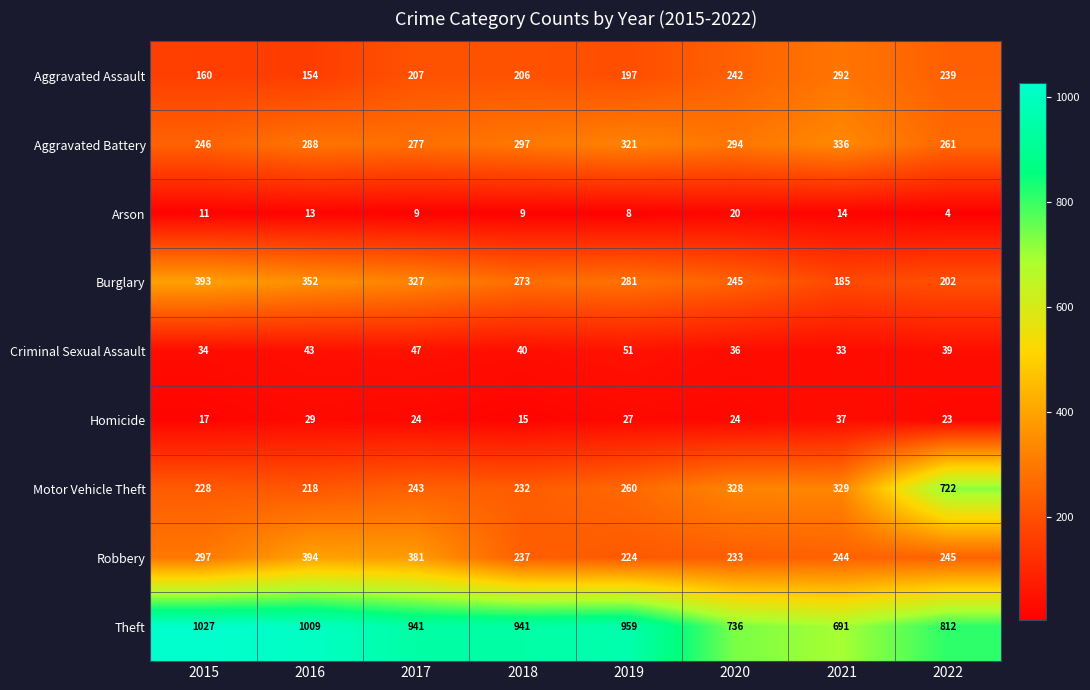

How many series are shown in this chart?

9